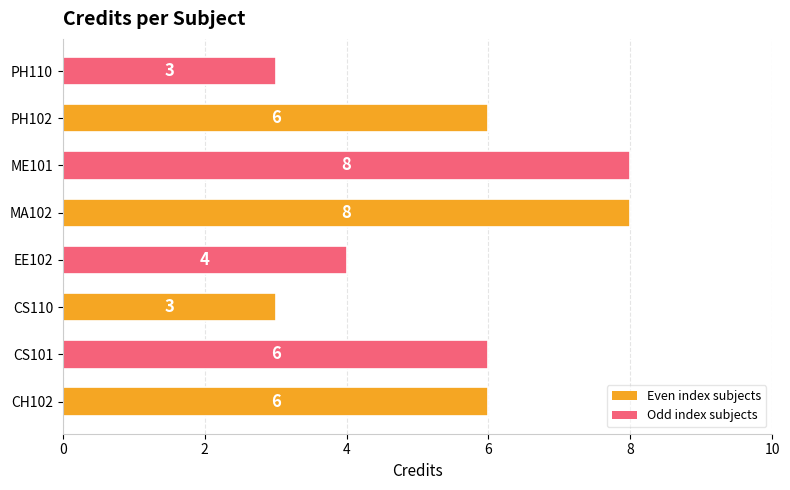

Reading bottom to top, extract all data points from this chart.

6	6	3	4	8	8	6	3